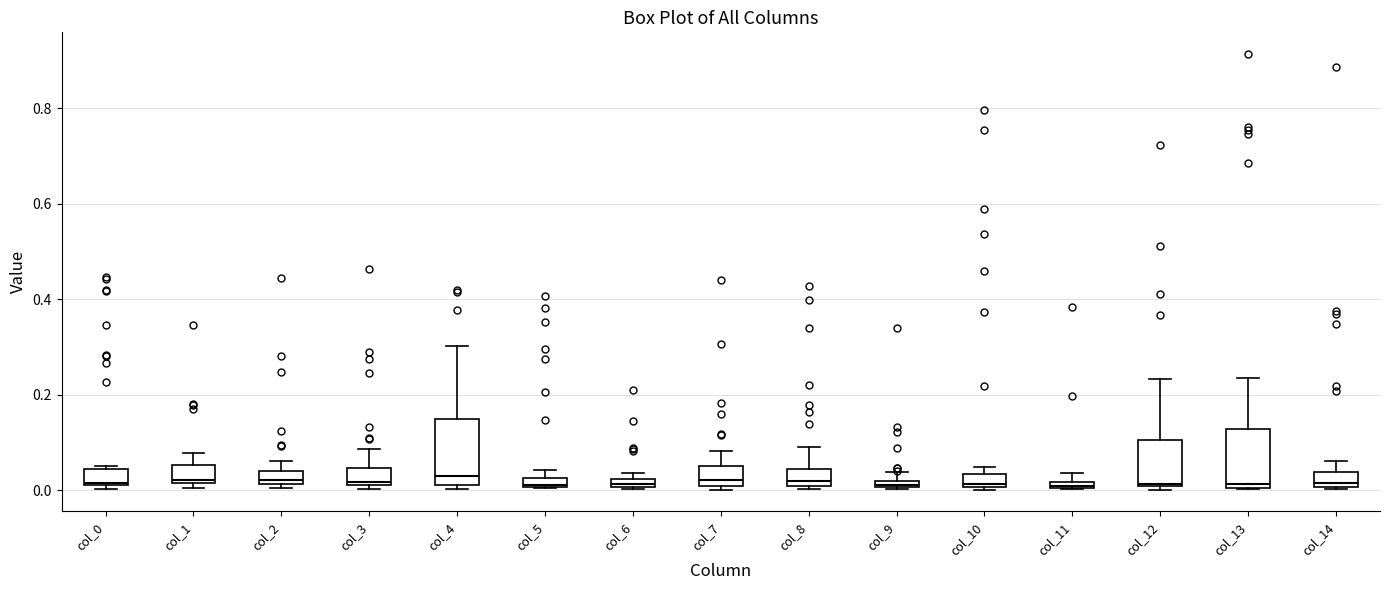

Where does the upper whisker of the box for col_13 end on the y-axis? The values are not printed on the chart, so give them approximately, as read against the axis.

0.24